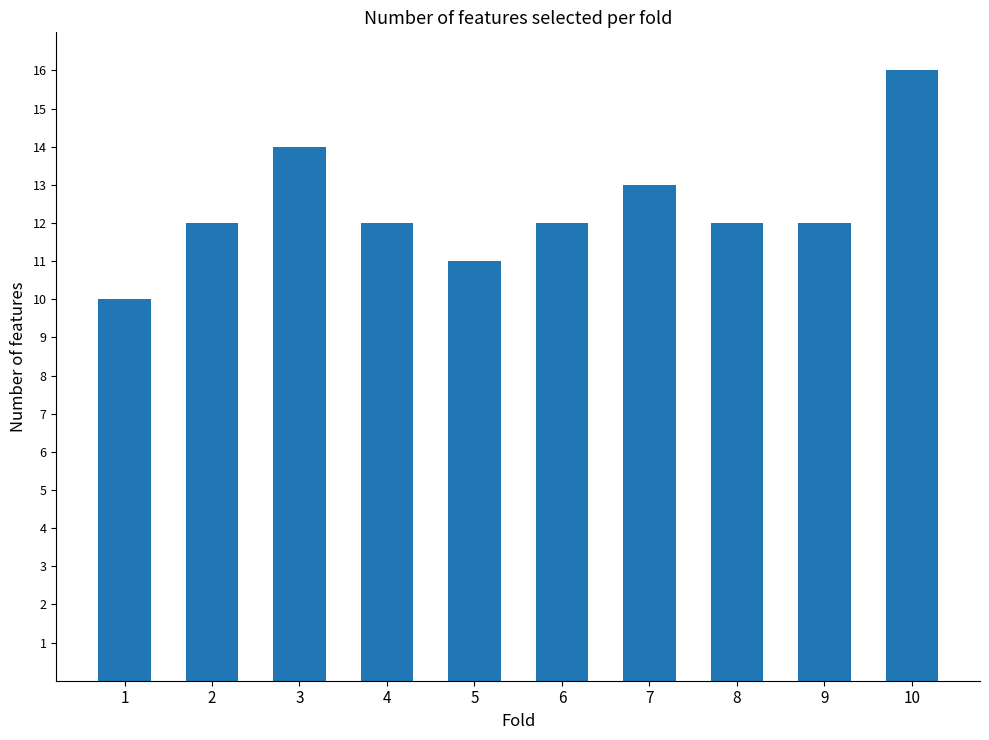

Approximately how many times larger is the value at 8 compared to 3?

0.9